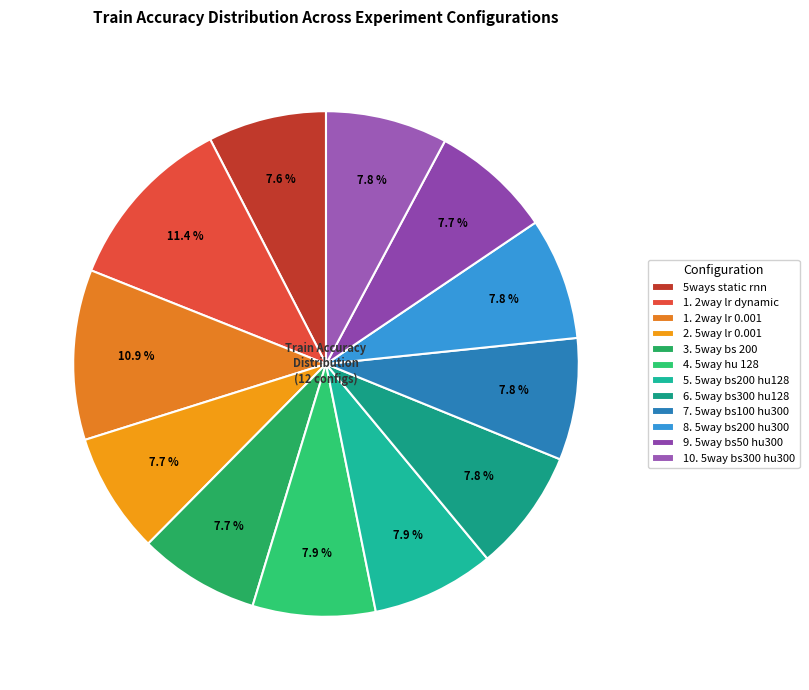

Approximately how many times larger is the value at 1. 2way lr 0.001 compared to 1. 2way lr dynamic?

1.0